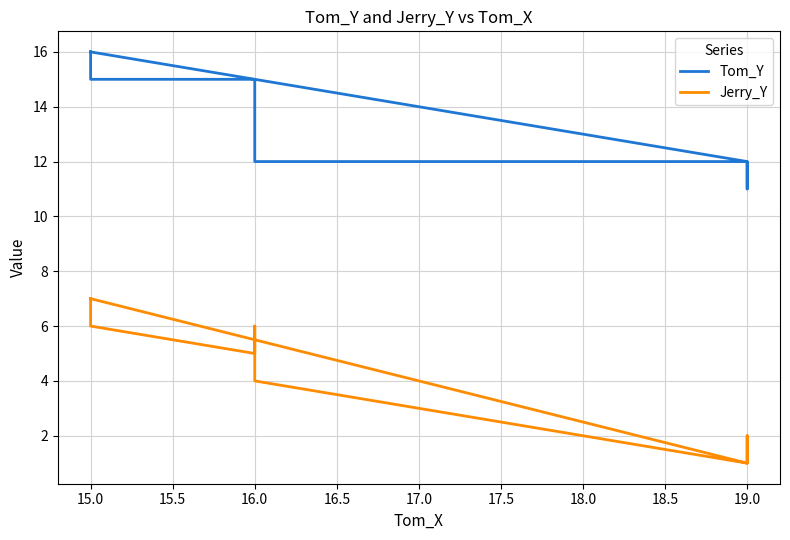

True or false: Jerry_Y has more than 2 interior local peaks.

False